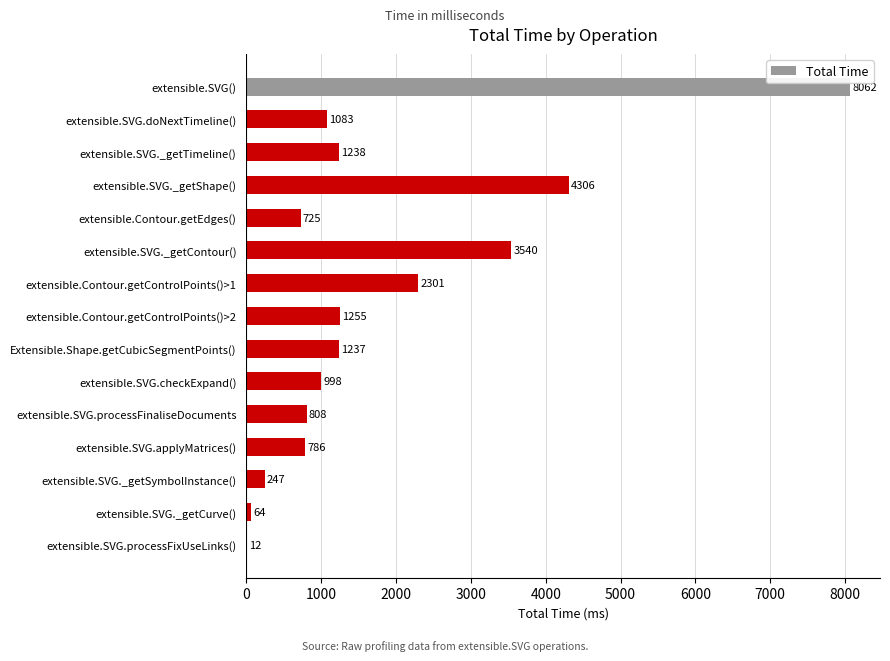

Approximately how many times larger is the value at extensible.SVG.processFinaliseDocuments compared to Extensible.Shape.getCubicSegmentPoints()?

0.7